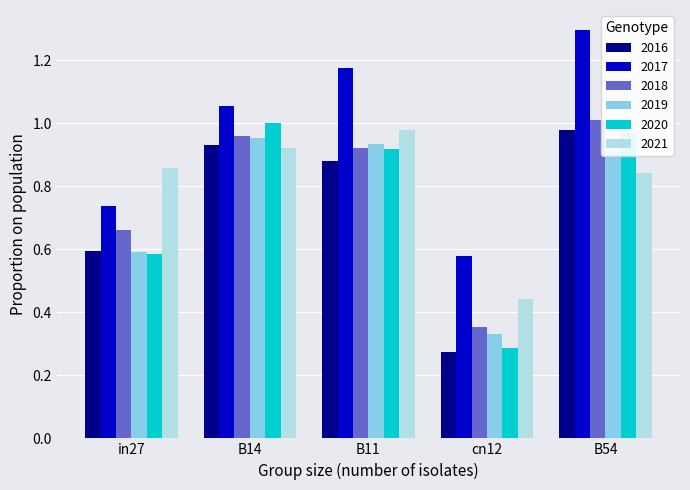

Where is 2018 nearest to the value 0?

cn12